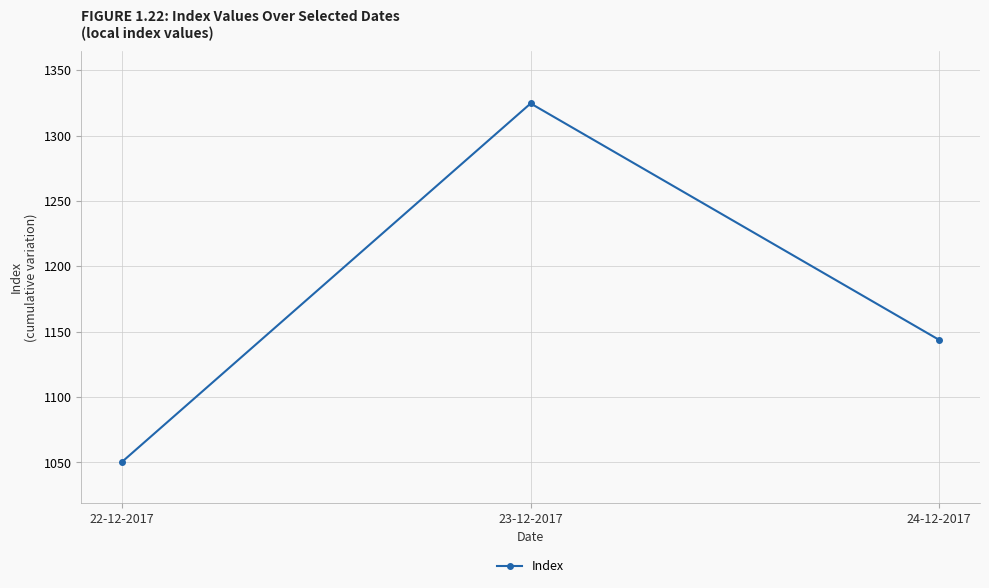

What is the label of the 2nd point from the right?

23-12-2017